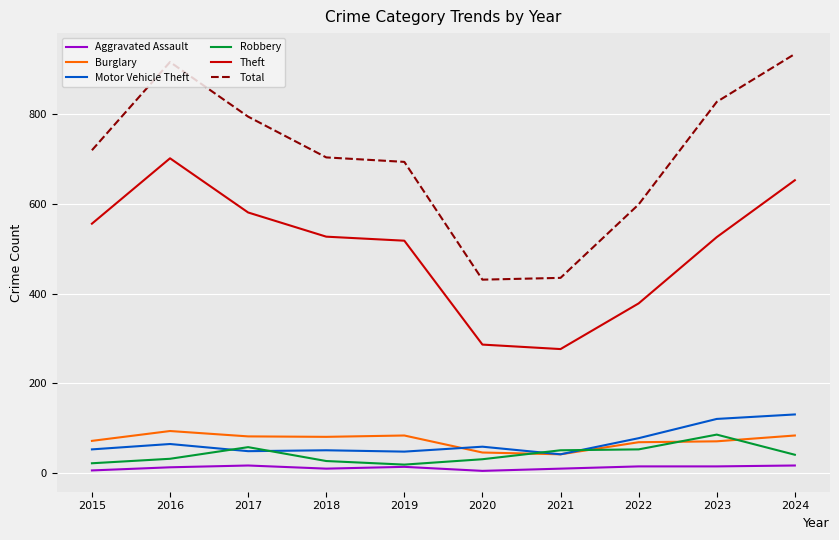

True or false: Aggravated Assault and Burglary cross at least once.

False